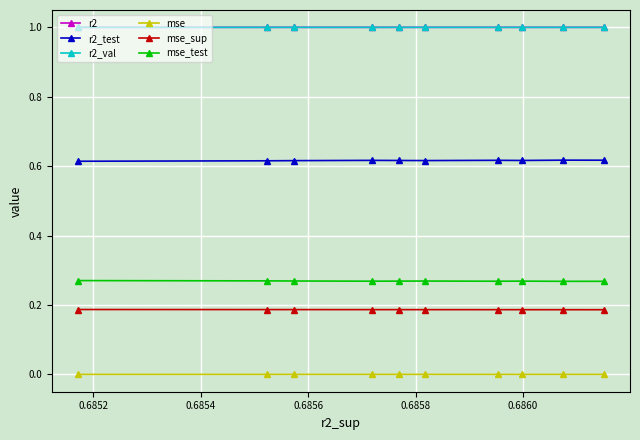

What is the value of the r2 point at the 8th from the left?

1.0